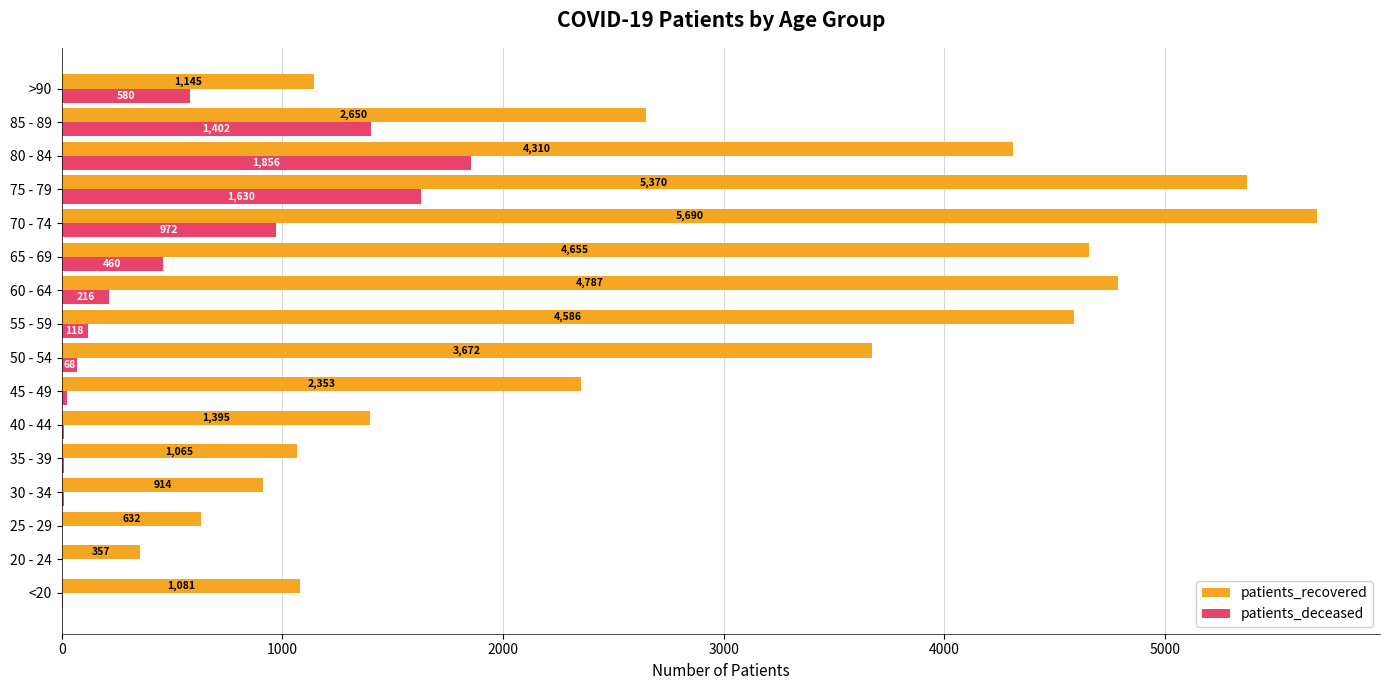

At which category does the chart reach its peak across all series?

70 - 74